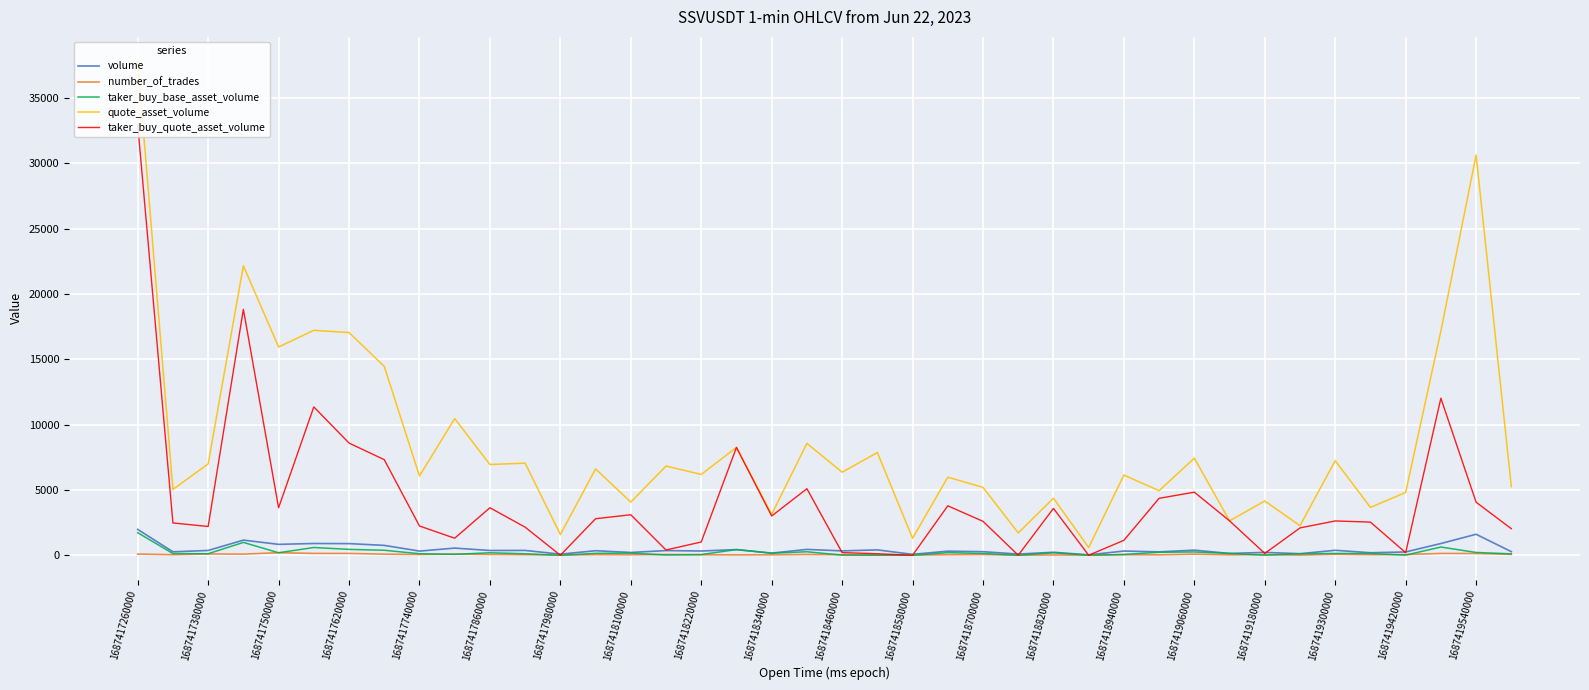

True or false: taker_buy_base_asset_volume has more than 0 interior local peaks.

True